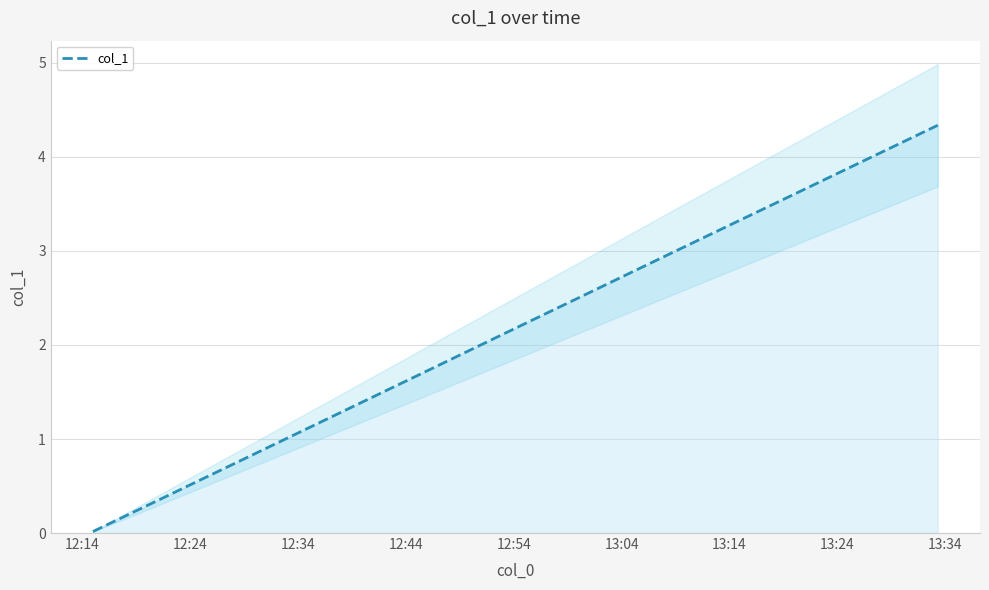

How many values are below 2?

8